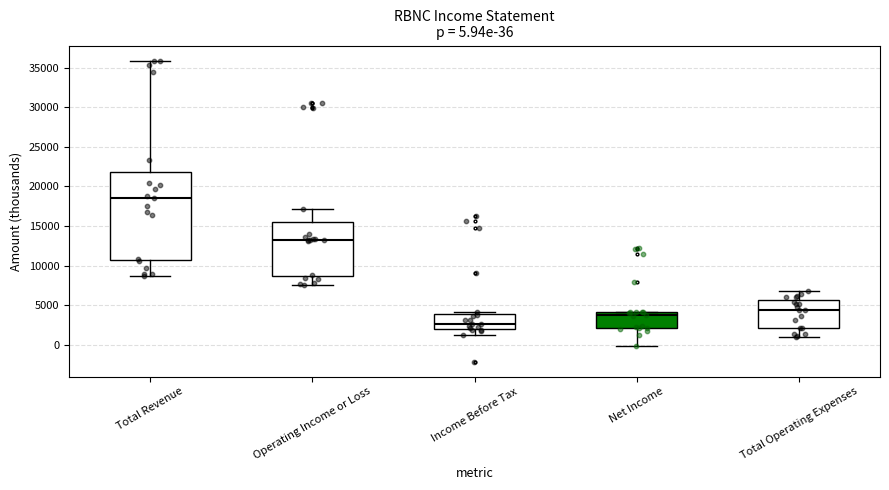

Comparing the boxes themselves (not the whiskers), which one is the tallest?

Total Revenue